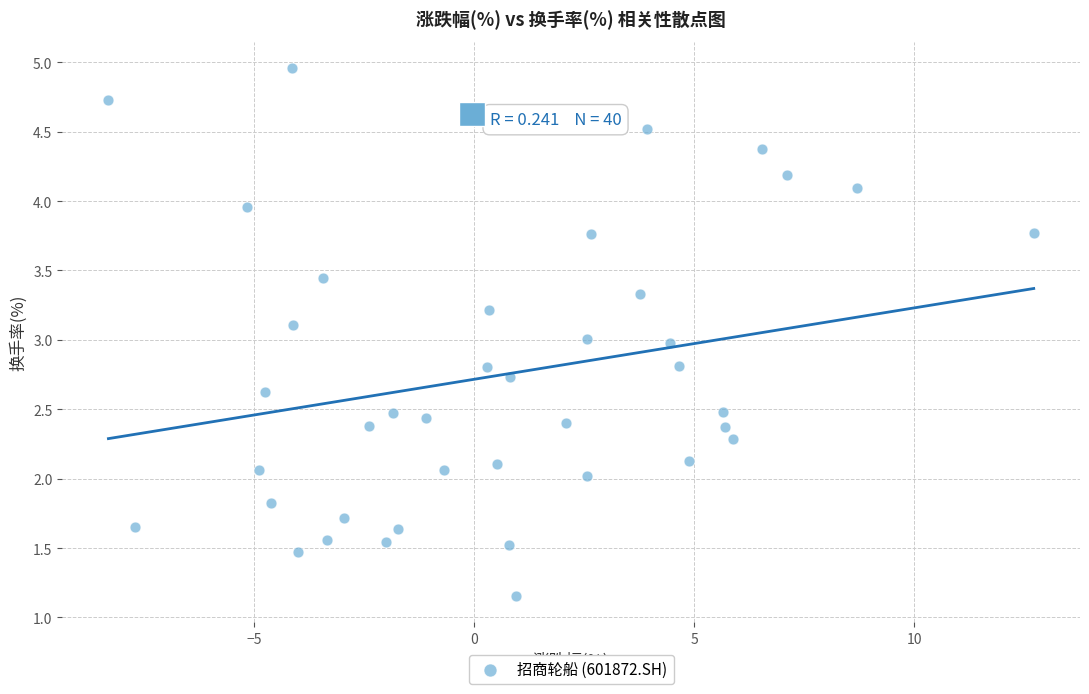

What is the range of X values (max minus min)?

21.0